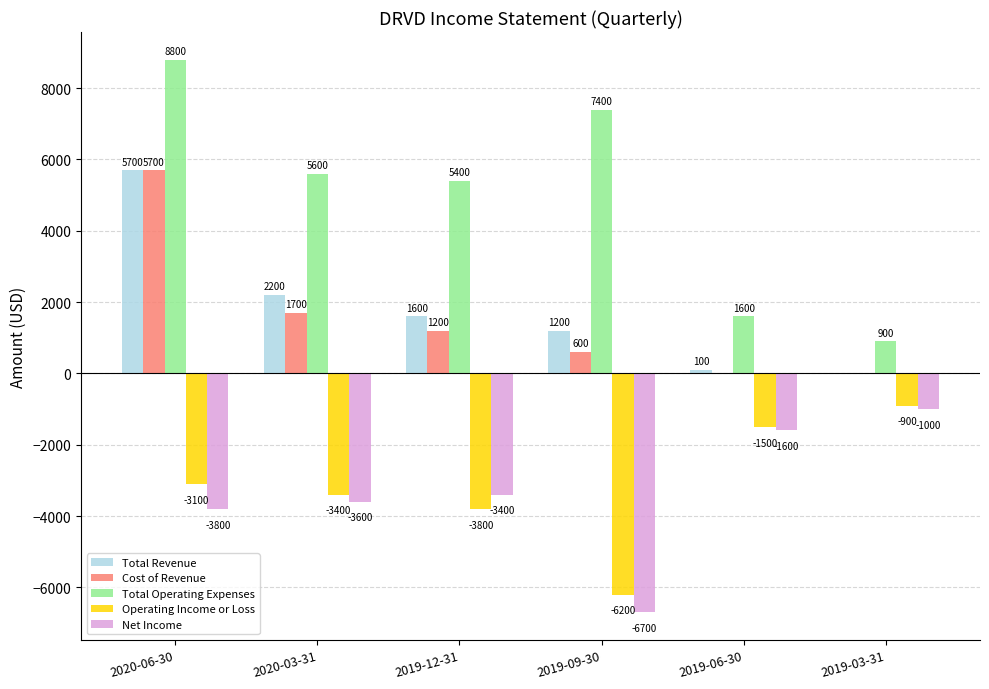

What is the sum of all Operating Income or Loss values?

-18900